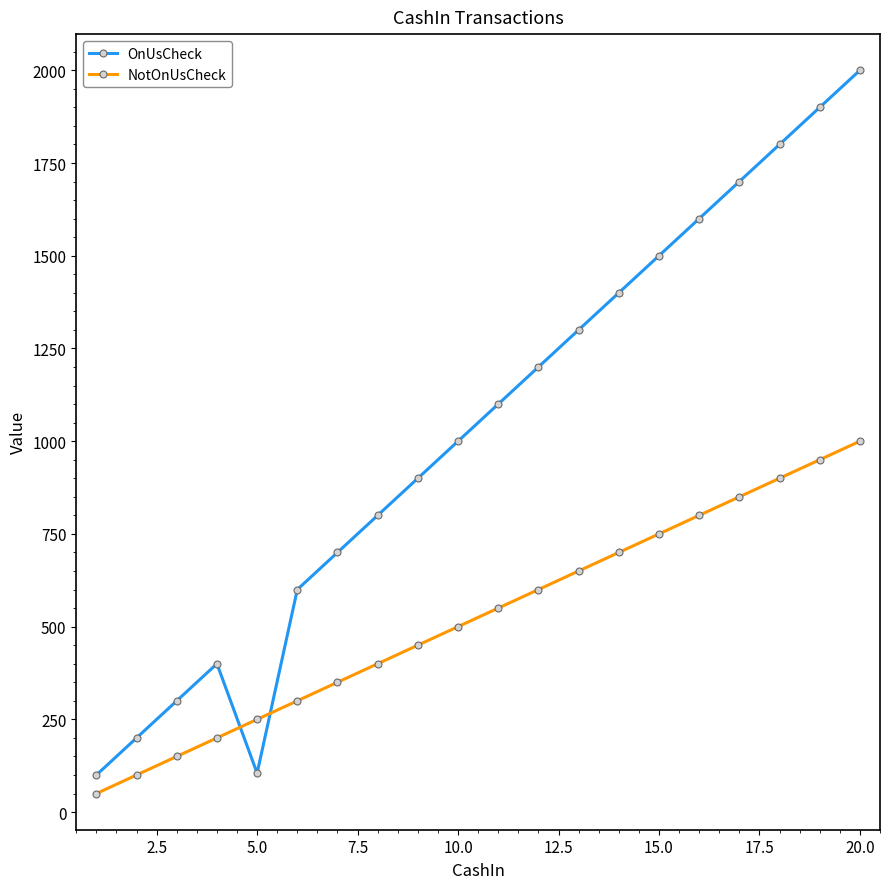

How many intersections are there between NotOnUsCheck and OnUsCheck?

2